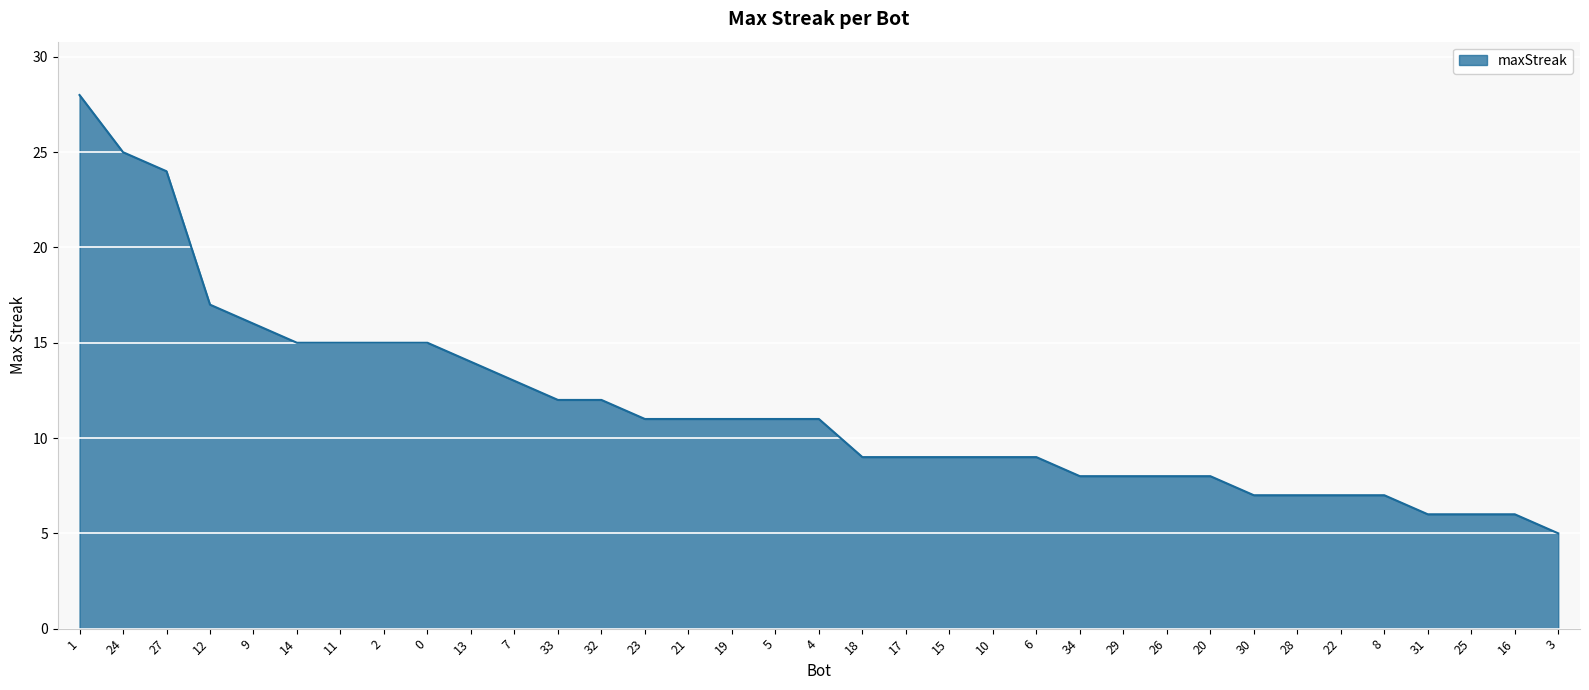

What position from the right is 10?

14